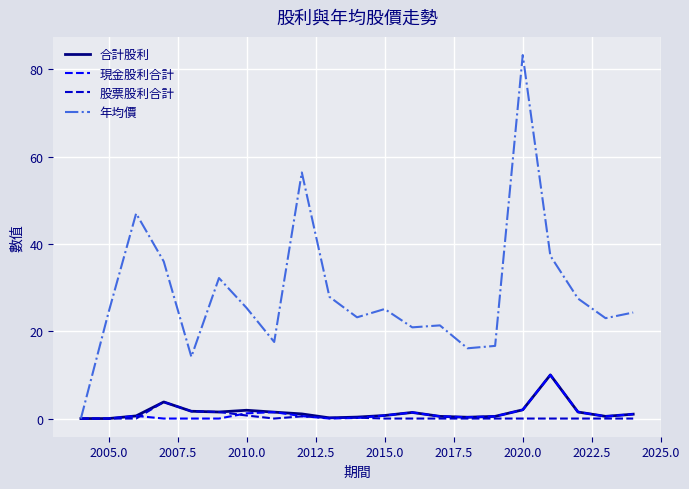

What are all the series names shown in the legend?

合計股利, 現金股利合計, 股票股利合計, 年均價